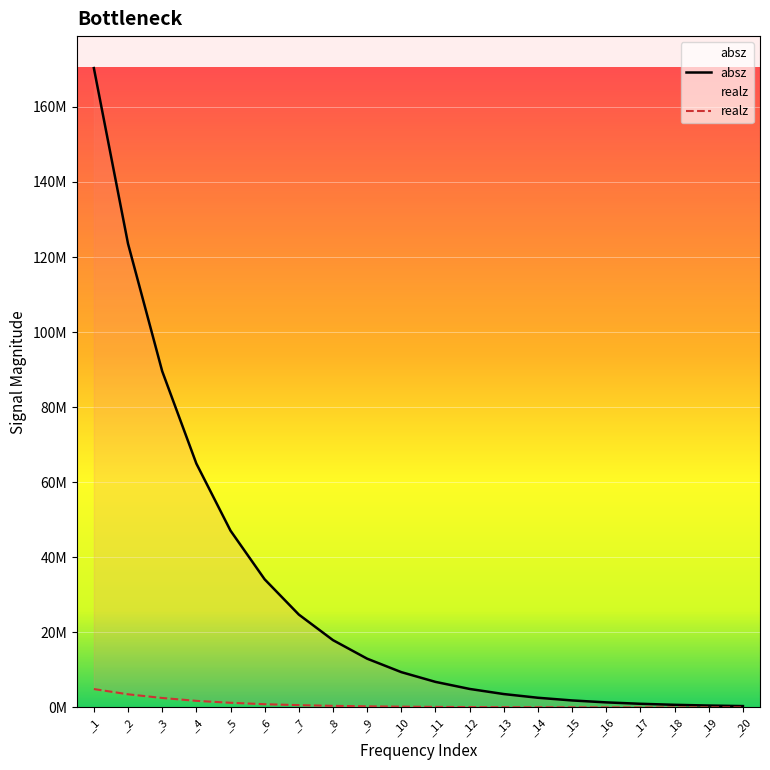

How many data points in absz are less than 9416140?

10